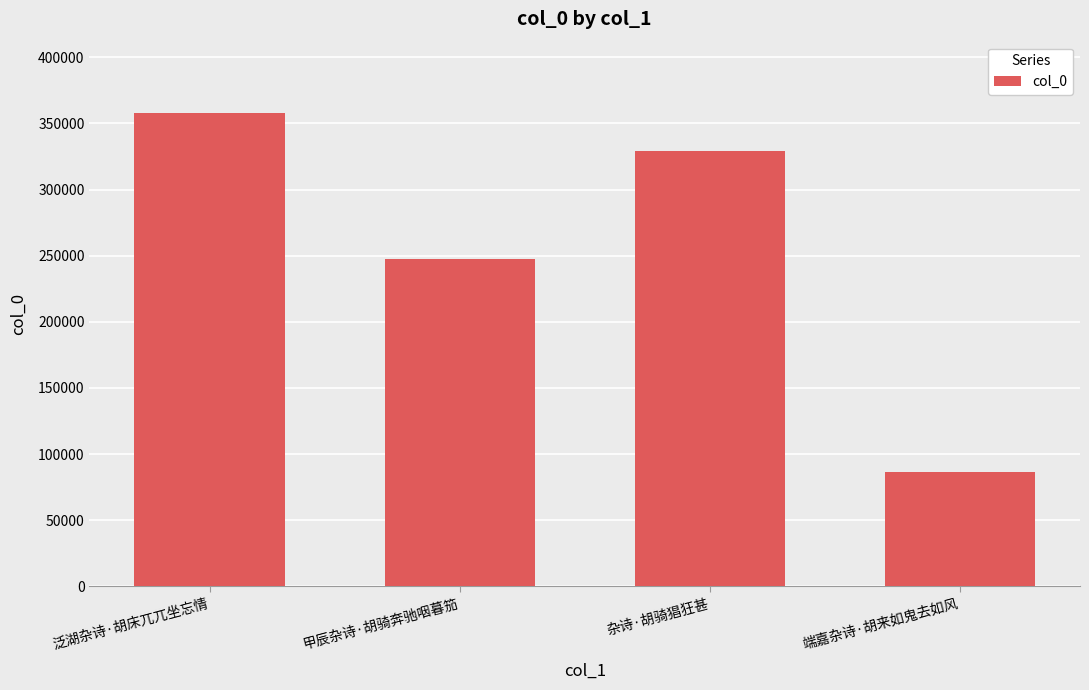

How many values are below 328794?

2